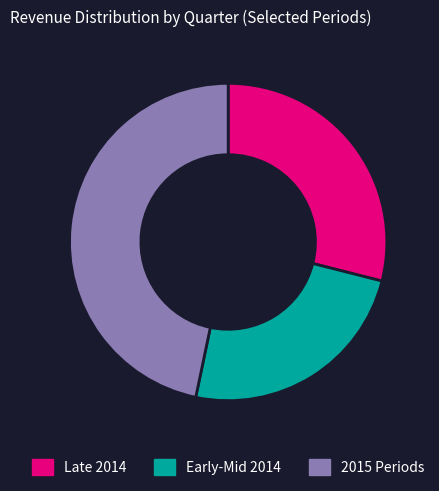

Does Late 2014 represent more than half of the total?

No